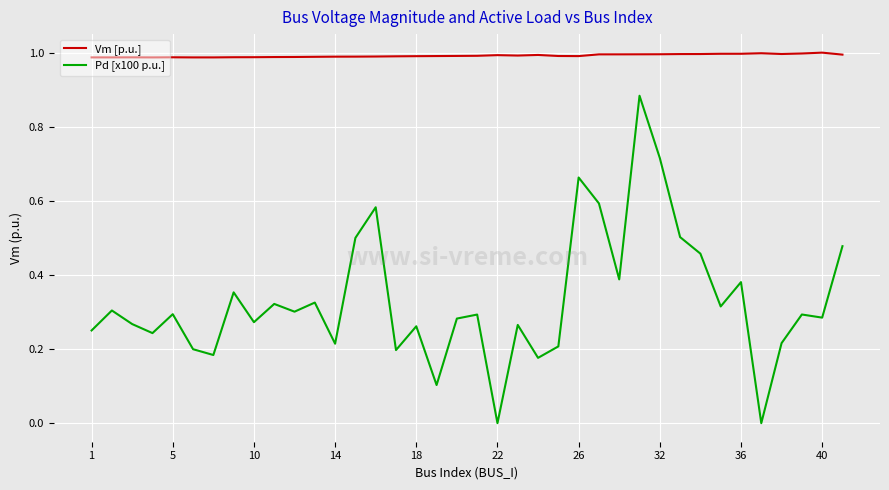

Rank the series by their average value, from lowest to highest.

Pd [x100 p.u.], Vm [p.u.]